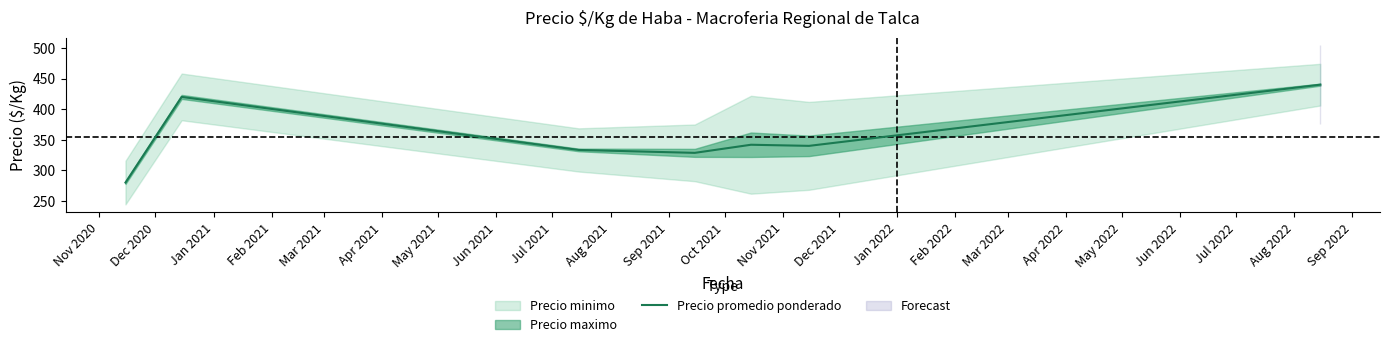

What is the minimum value for Precio promedio ponderado?

280.0